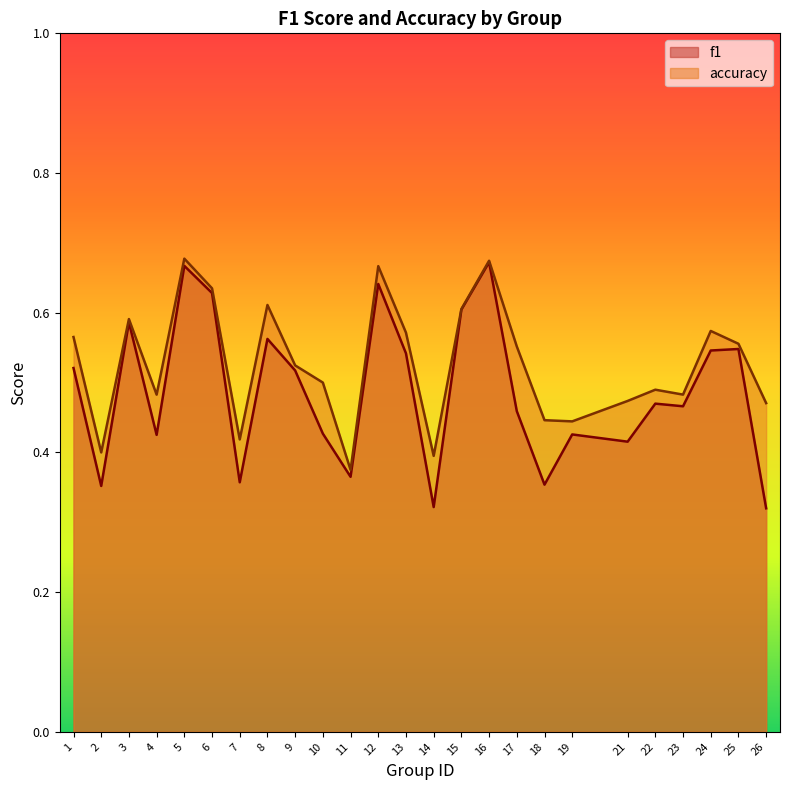

Reading right to left, list all the values displayed in this chart.

f1: 26=0.3	25=0.5	24=0.5	23=0.5	22=0.5	21=0.4	19=0.4	18=0.4	17=0.5	16=0.7	15=0.6	14=0.3	13=0.5	12=0.6	11=0.4	10=0.4	9=0.5	8=0.6	7=0.4	6=0.6	5=0.7	4=0.4	3=0.6	2=0.4	1=0.5
accuracy: 26=0.5	25=0.6	24=0.6	23=0.5	22=0.5	21=0.5	19=0.4	18=0.4	17=0.6	16=0.7	15=0.6	14=0.4	13=0.6	12=0.7	11=0.4	10=0.5	9=0.5	8=0.6	7=0.4	6=0.6	5=0.7	4=0.5	3=0.6	2=0.4	1=0.6